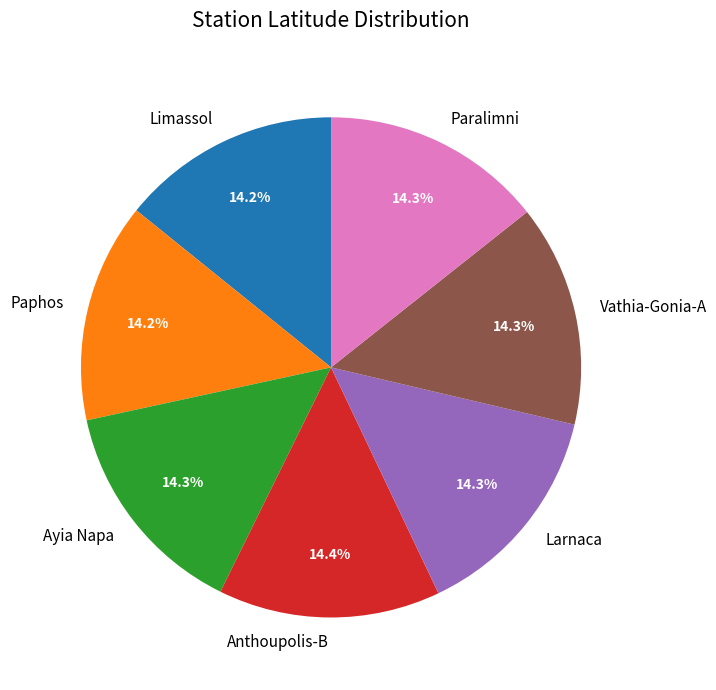

Is there any slice that represents more than half of the pie?

No